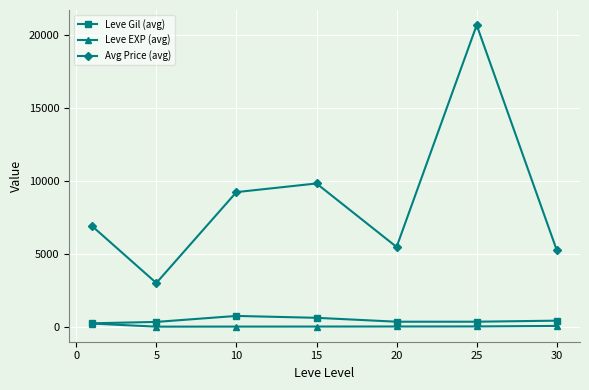

At how many categories does at least one series exceed 2802?

7